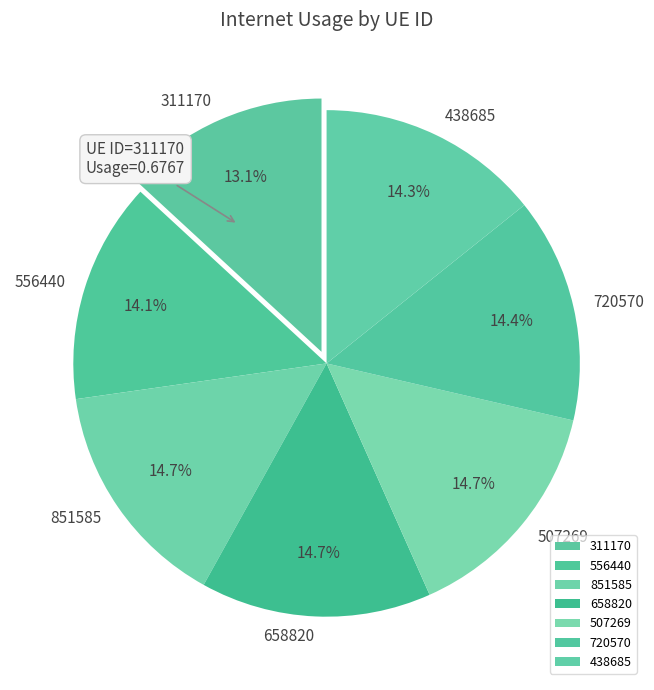

Is there a majority slice in this chart?

No